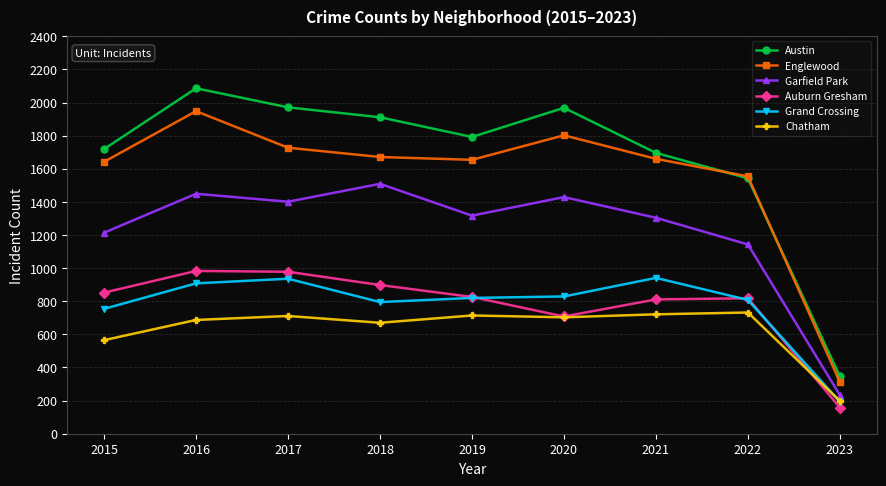

What is the value of the Garfield Park point at the 5th from the left?

1317